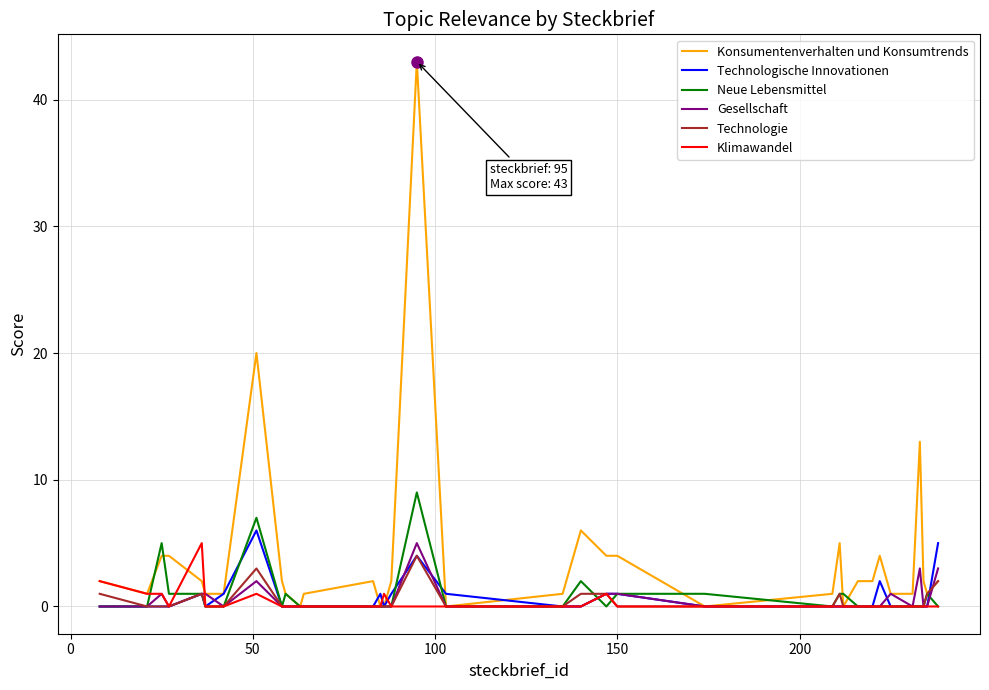

Which series has the largest range (max minus min)?

Konsumentenverhalten und Konsumtrends